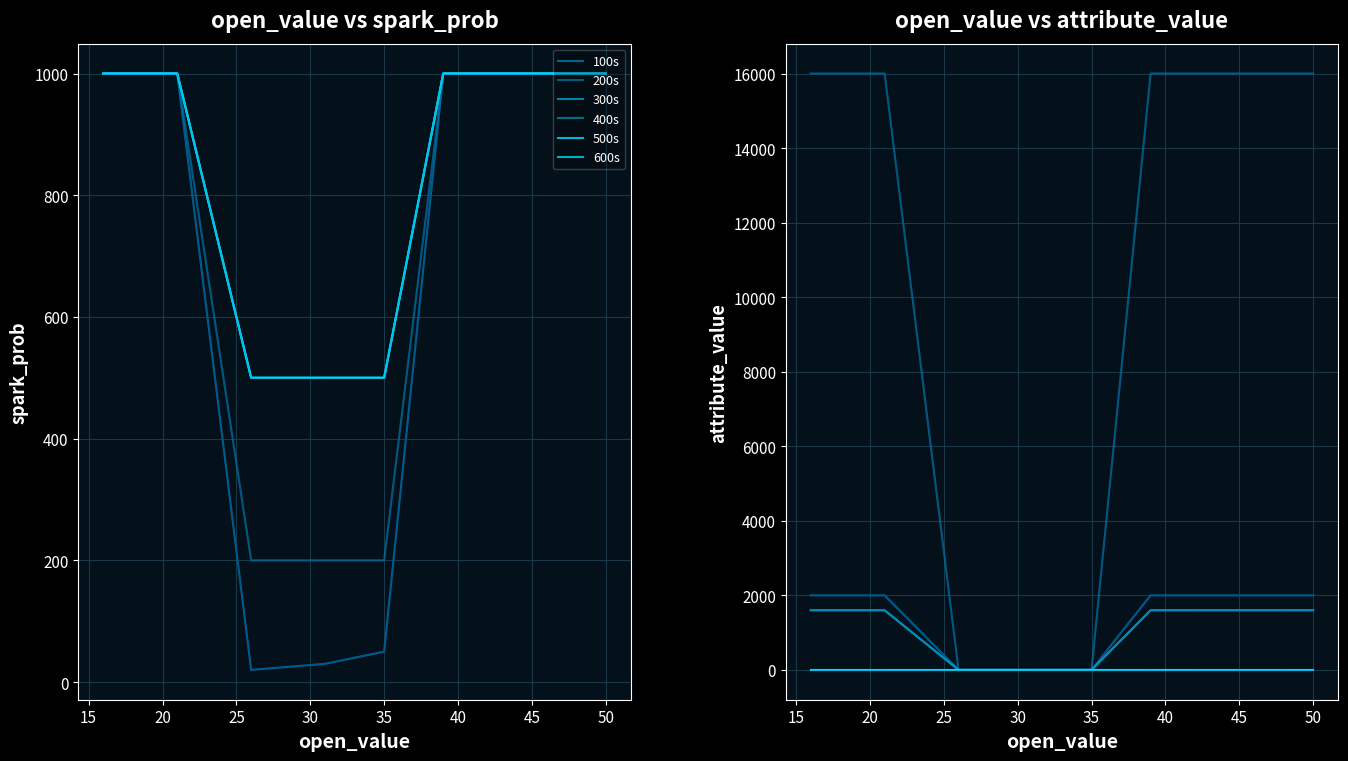

Reading right to left, what are all the values shown in this chart?

100s: 2000	2000	2000	2000	2000	0	0	0	2000	2000
200s: 16000	16000	16000	16000	16000	0	0	0	16000	16000
300s: 1600	1600	1600	1600	1600	0	0	0	1600	1600
400s: 1600	1600	1600	1600	1600	0	0	0	1600	1600
500s: 0	0	0	0	0	0	0	0	0	0
600s: 0	0	0	0	0	0	0	0	0	0